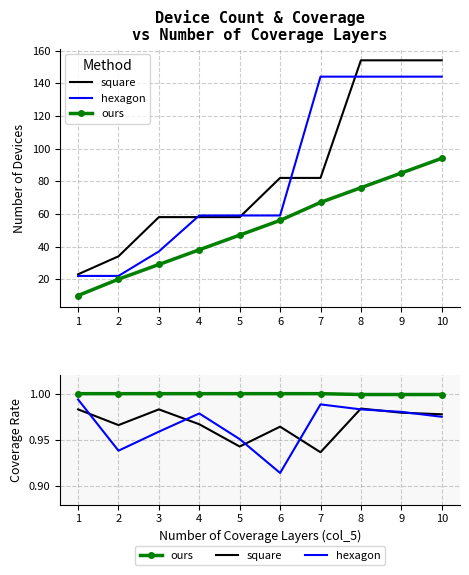

Which series has the widest spread of values?

hexagon